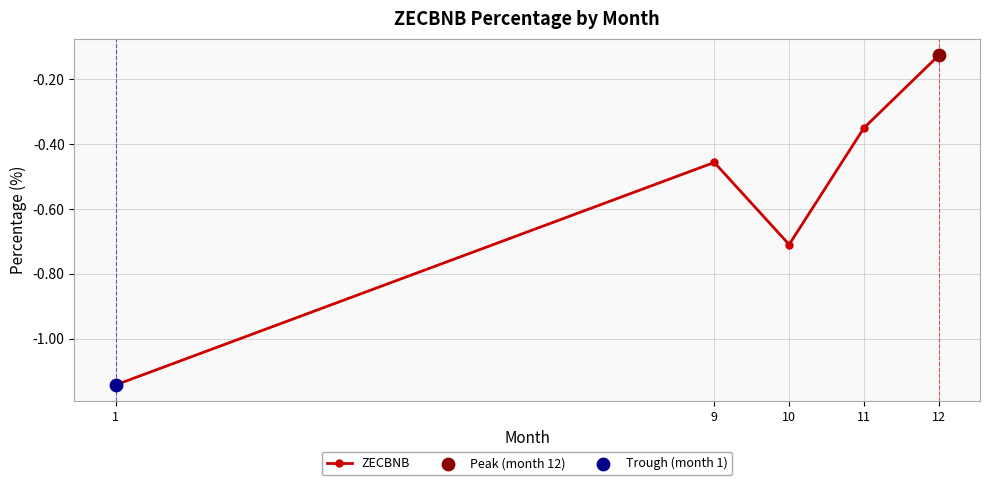

Between 9 and 11, which is larger?

11